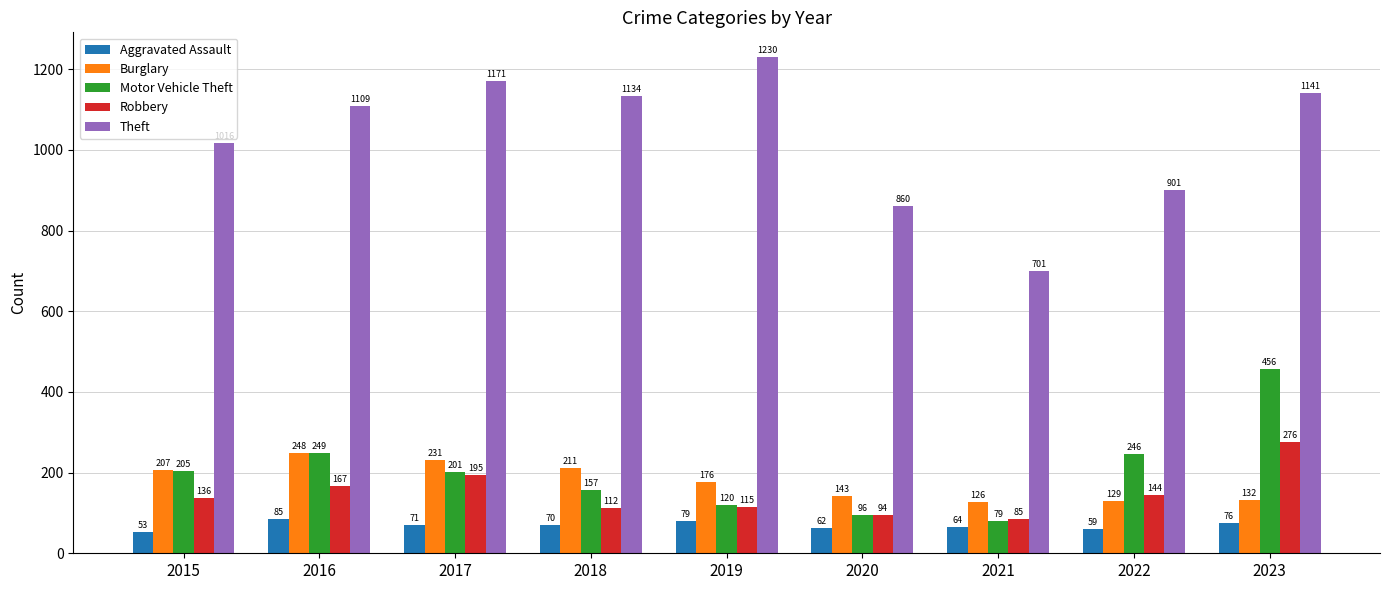

What is the total value across all series at 2023?

2081